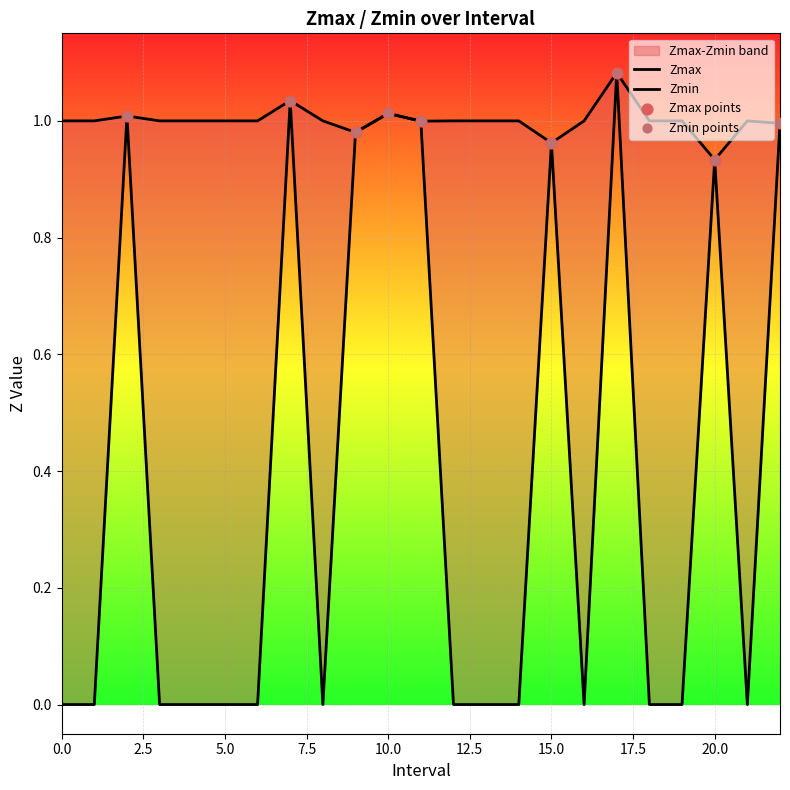

Is the value of Zmin at 10.0 greater than the value of Zmax at 13?

Yes